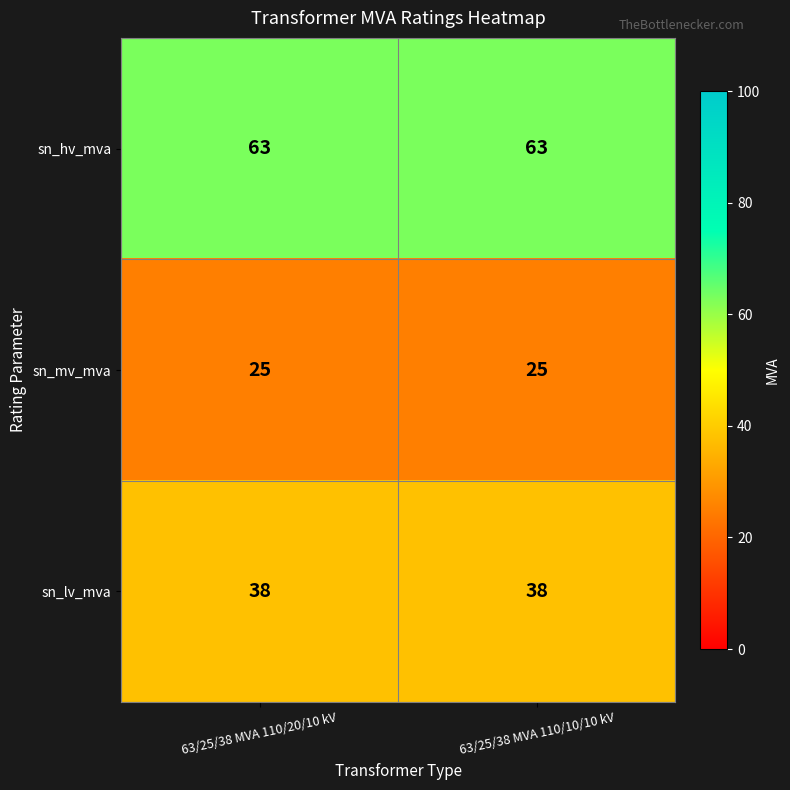

The sn_hv_mva series shows 34 at 63/25/38 MVA 110/10/10 kV. True or false?

False